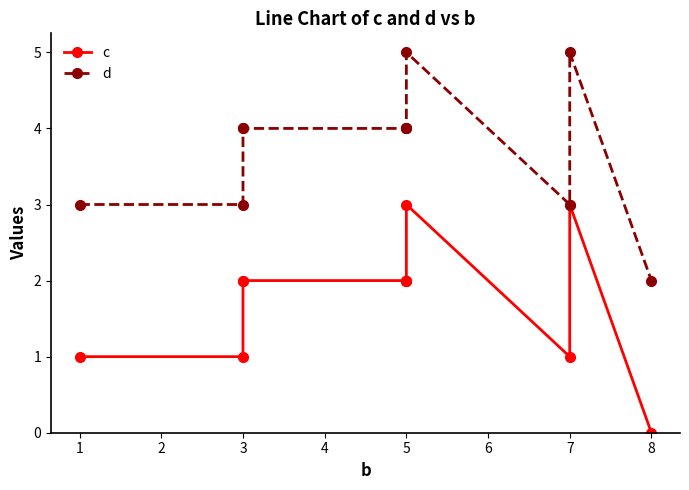

True or false: c and d cross at least once.

False